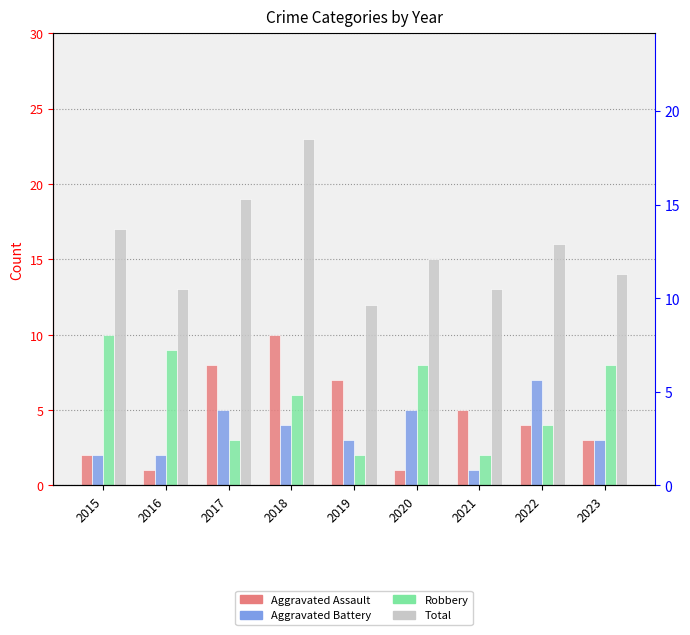

What is the lowest value of the Aggravated Assault series?

1